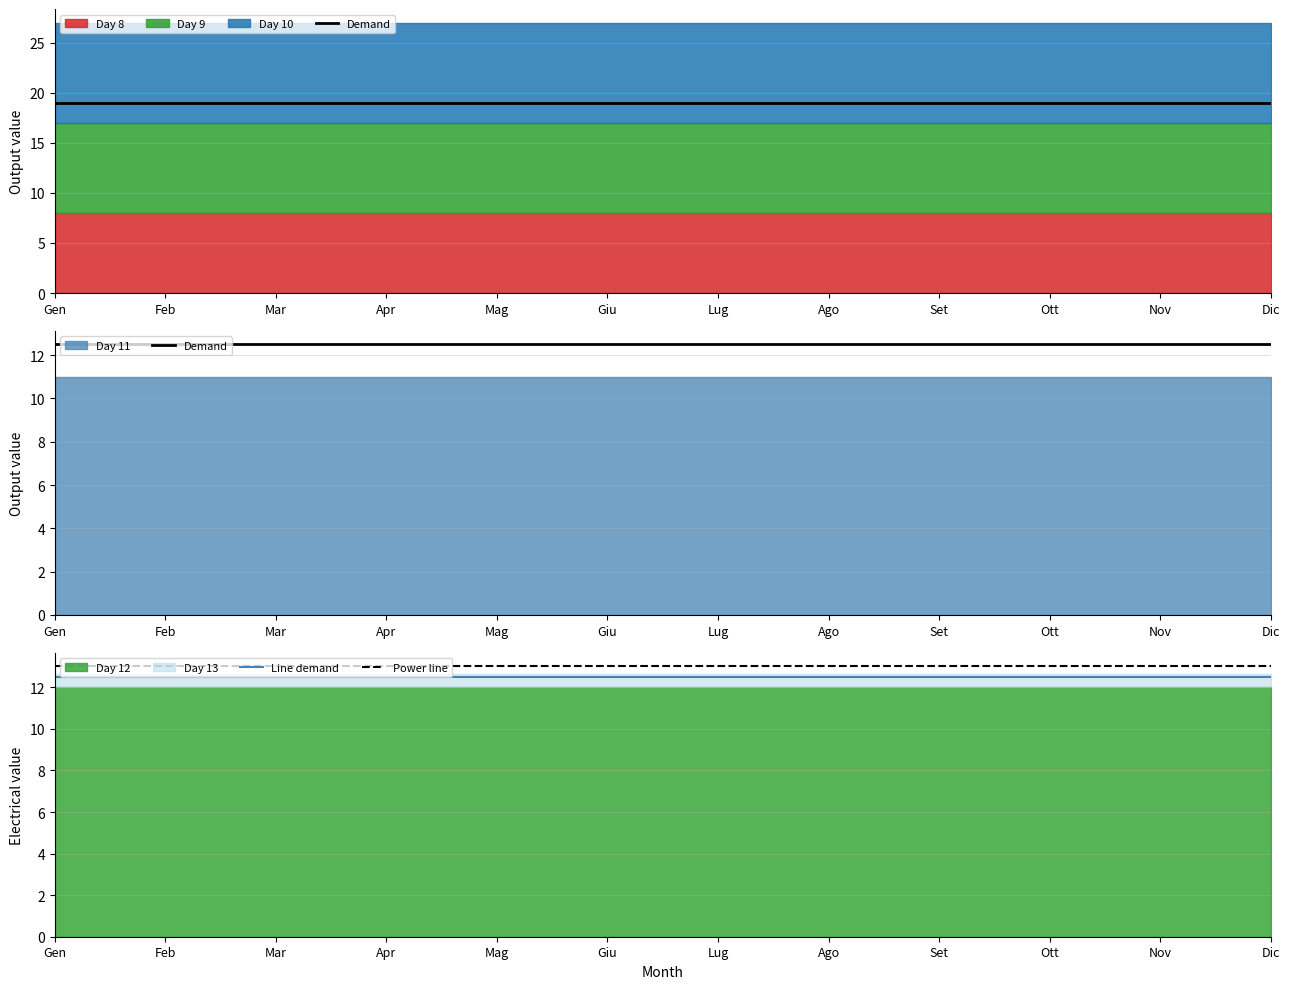

What value does the Line demand series have at Mag?

12.5